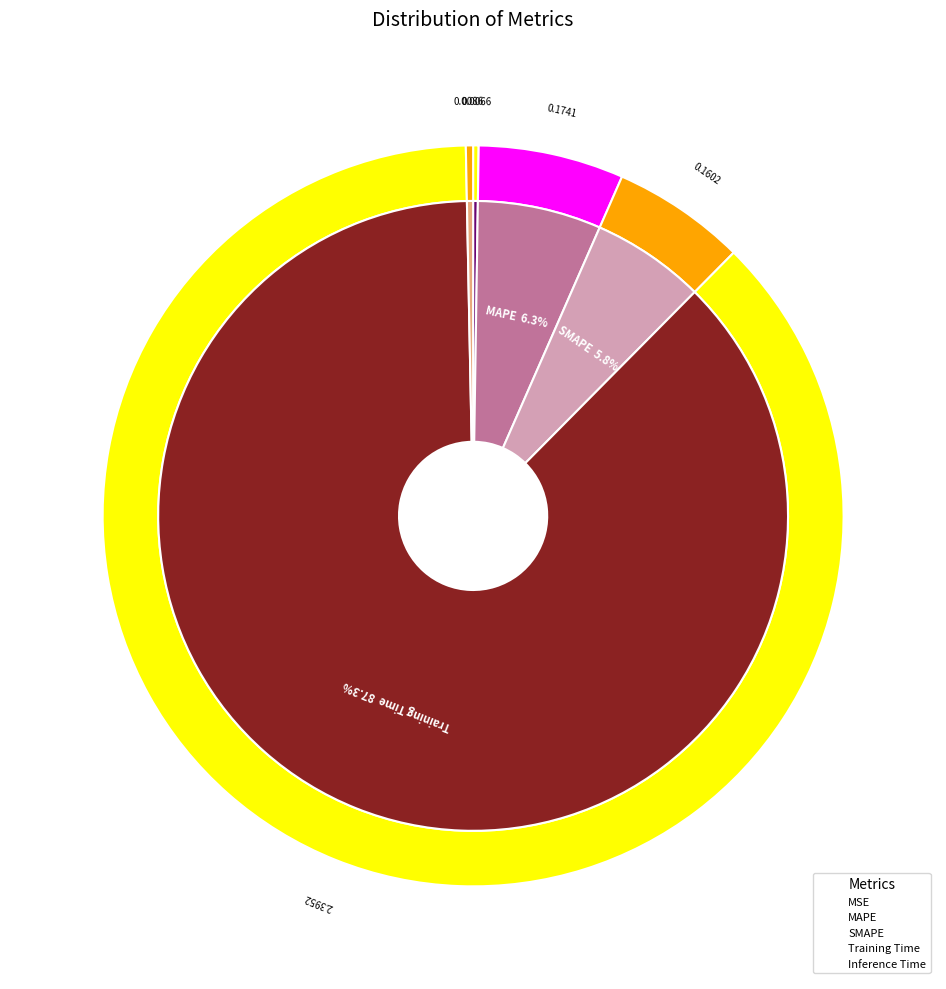

What is the majority slice?

Training Time